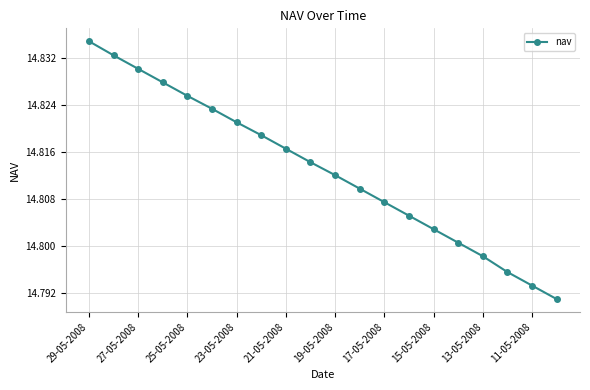

Does the chart display data point markers on the line(s)?

Yes